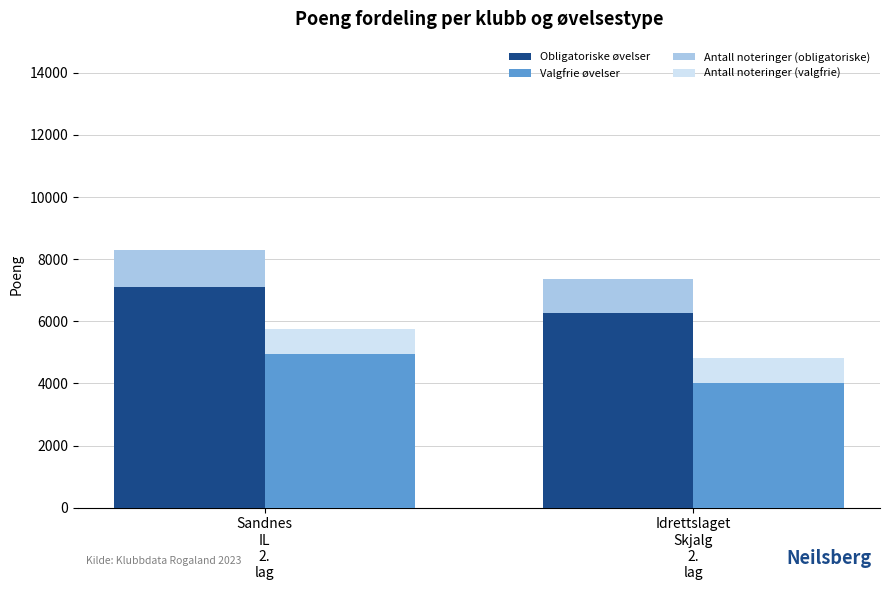

At which category does the chart reach its peak across all series?

Sandnes
IL
2.
lag